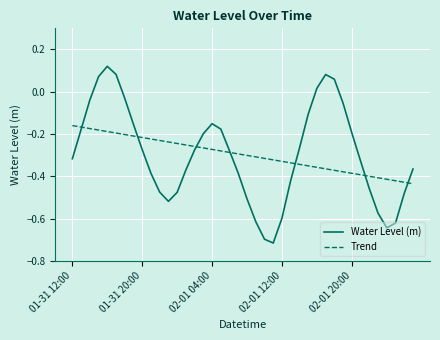

Which series has the largest range (max minus min)?

Water Level (m)